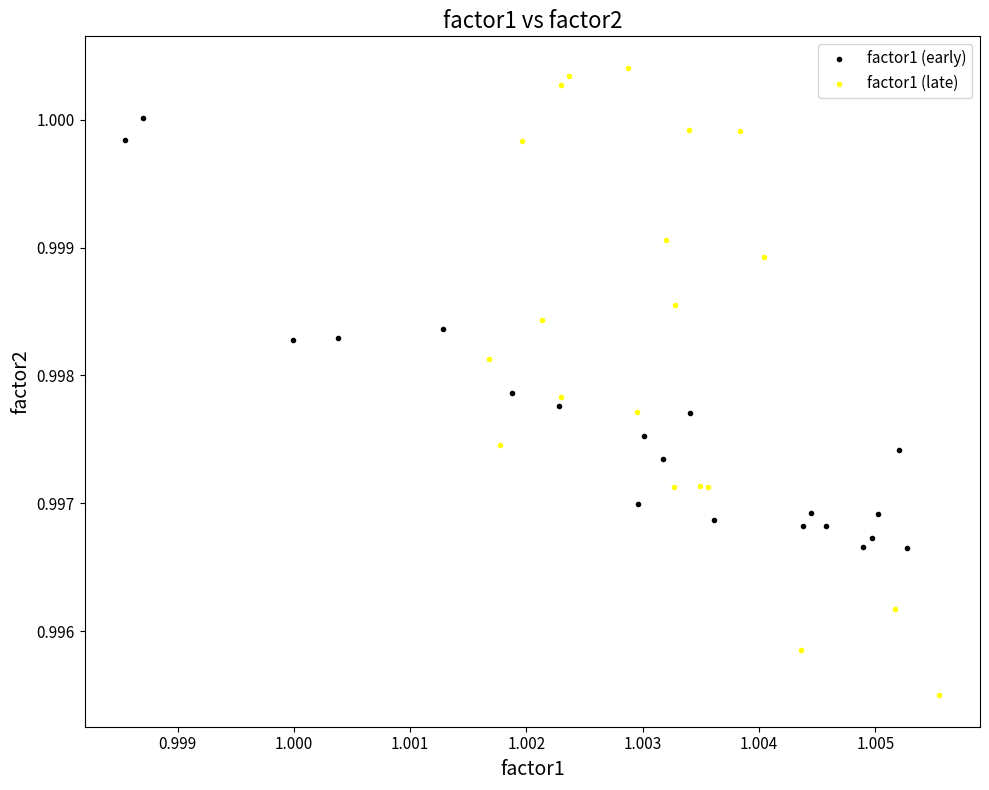

Which series has the largest Y range (max minus min)?

factor1 (late)